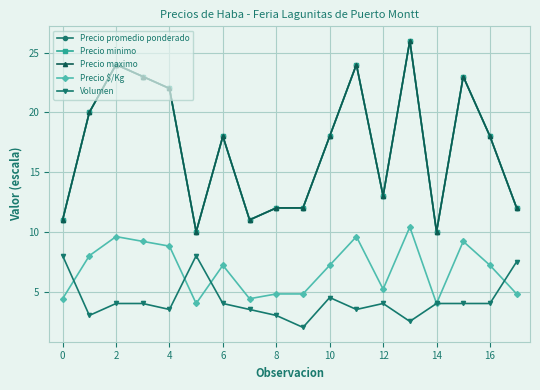

List the series in order of their peak value, highest first.

Precio promedio ponderado, Precio minimo, Precio maximo, Precio $/Kg, Volumen